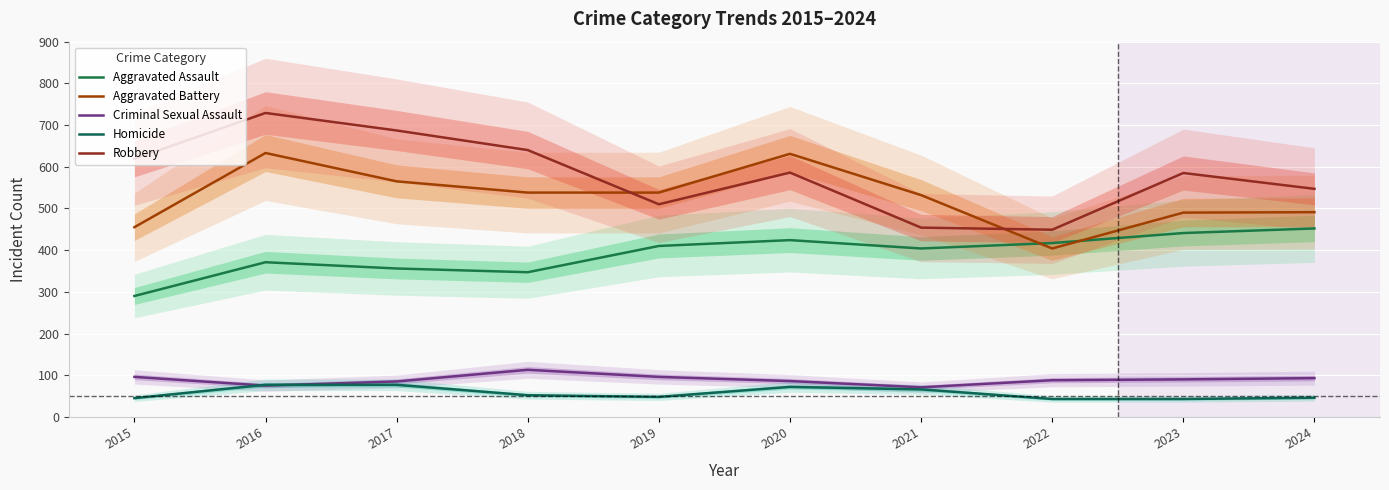

What is the difference between the highest and lowest values at 2019?

490